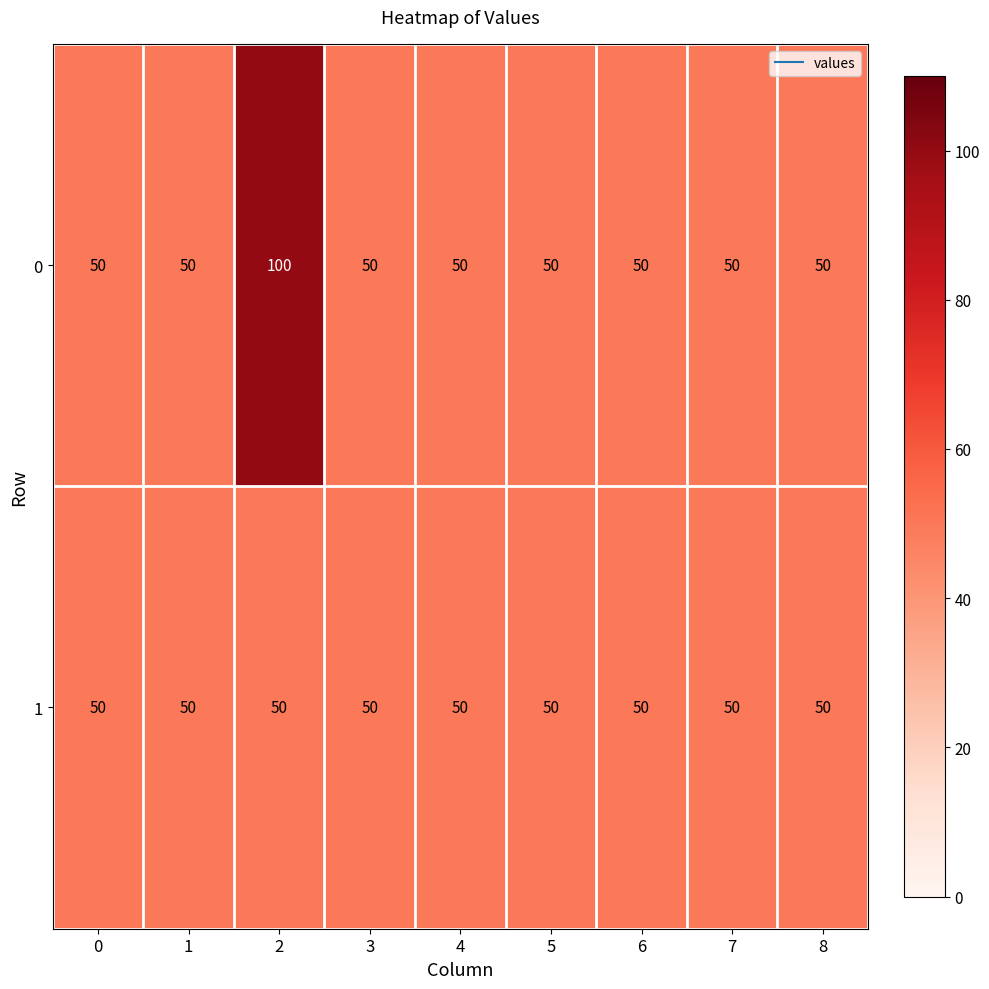

List the series in order of their peak value, highest first.

0, 1